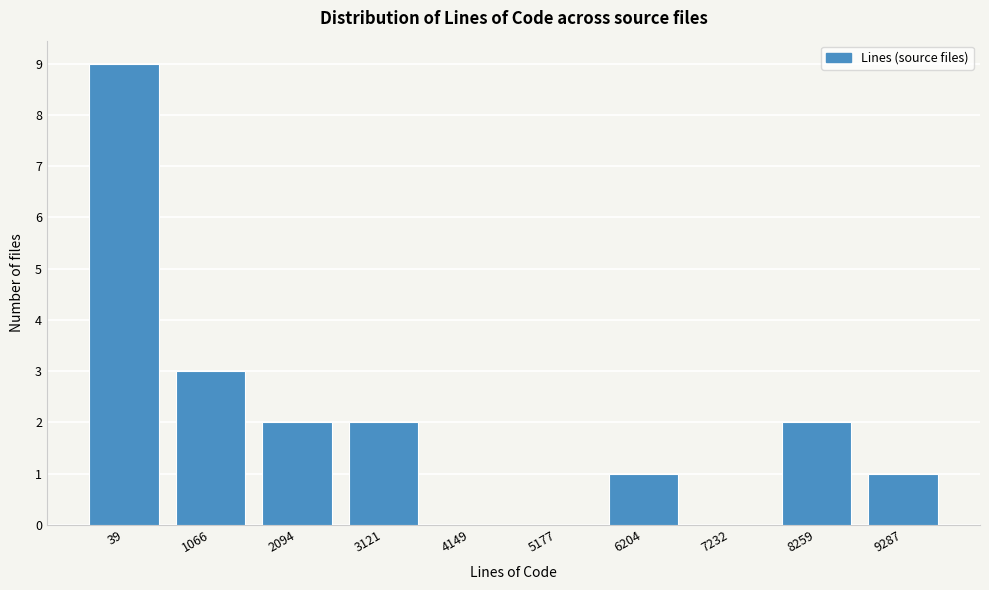

Reading right to left, transcribe all the data shown in this chart.

9287=1	8259=2	7232=0	6204=1	5177=0	4149=0	3121=2	2094=2	1066=3	39=9